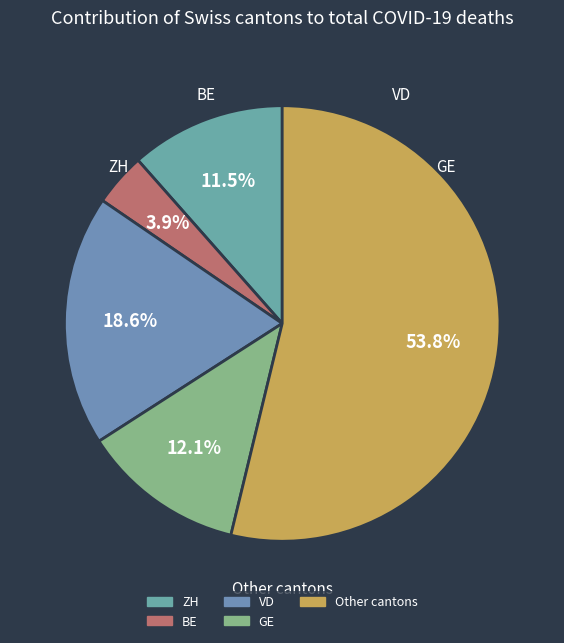

How many segments does this pie chart have?

5